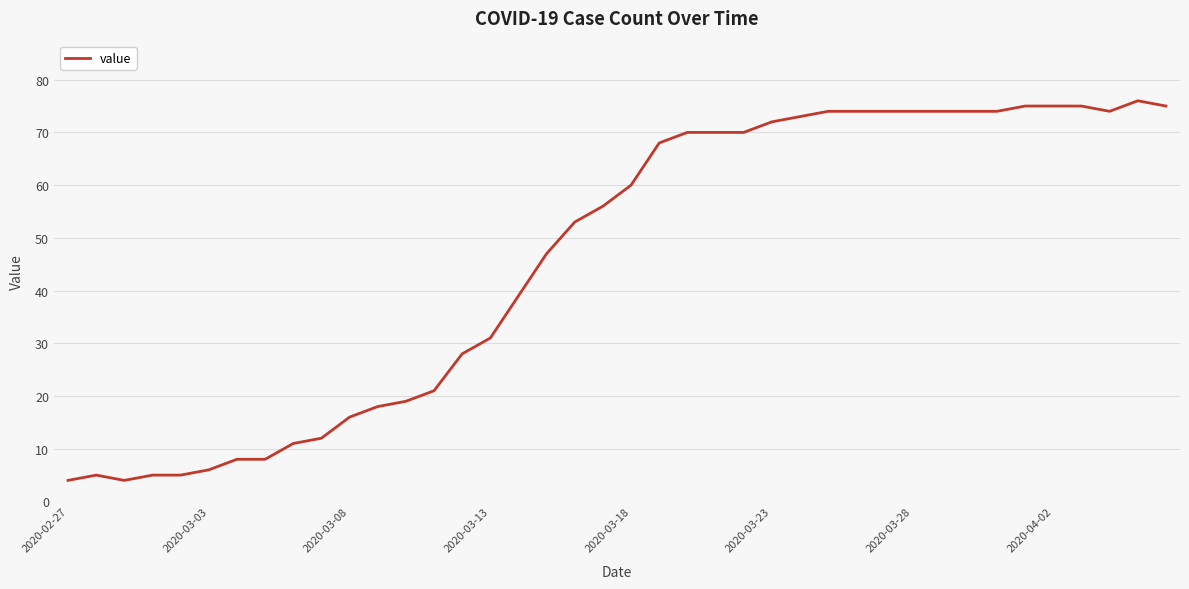

What is the maximum value shown in the chart?

76